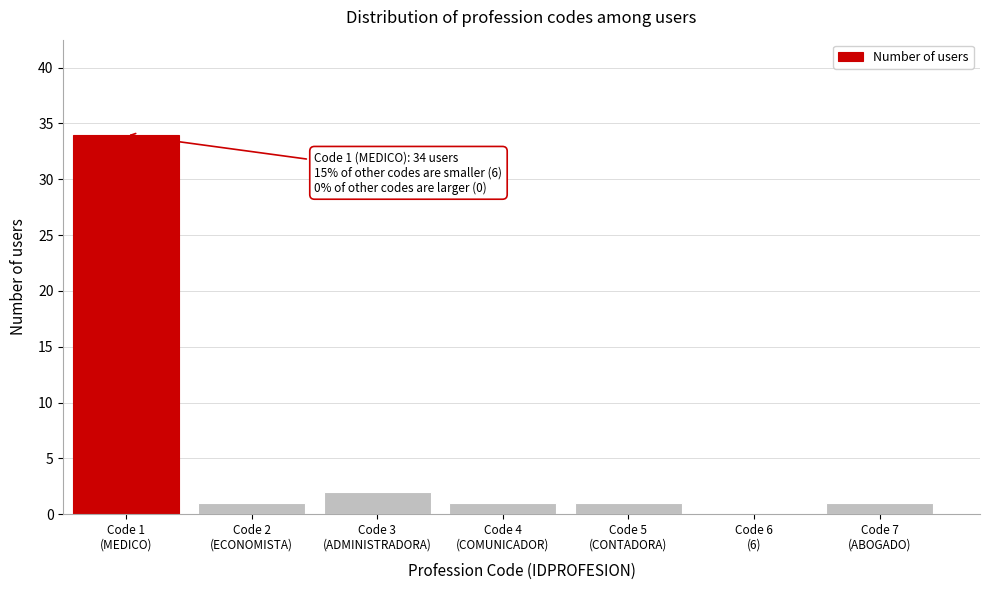

What is the sum of all values?

40